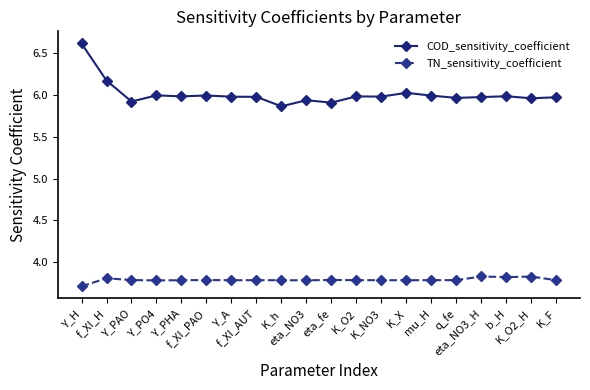

True or false: COD_sensitivity_coefficient has more than 0 points higher than both neighbors.

True